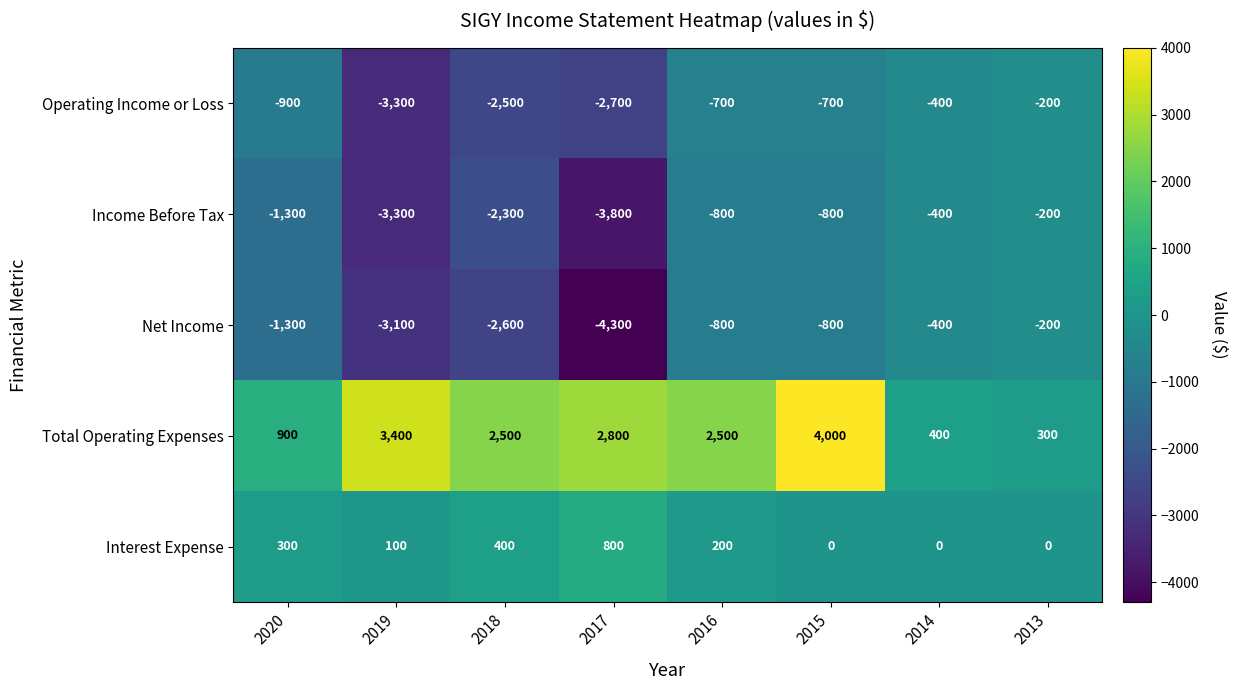

Which series has the widest spread of values?

Net Income